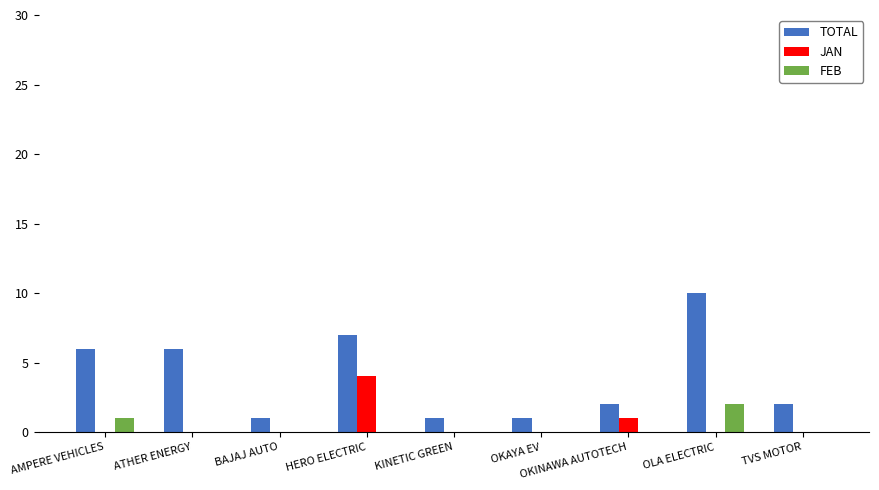

Count the number of data series in this chart.

3